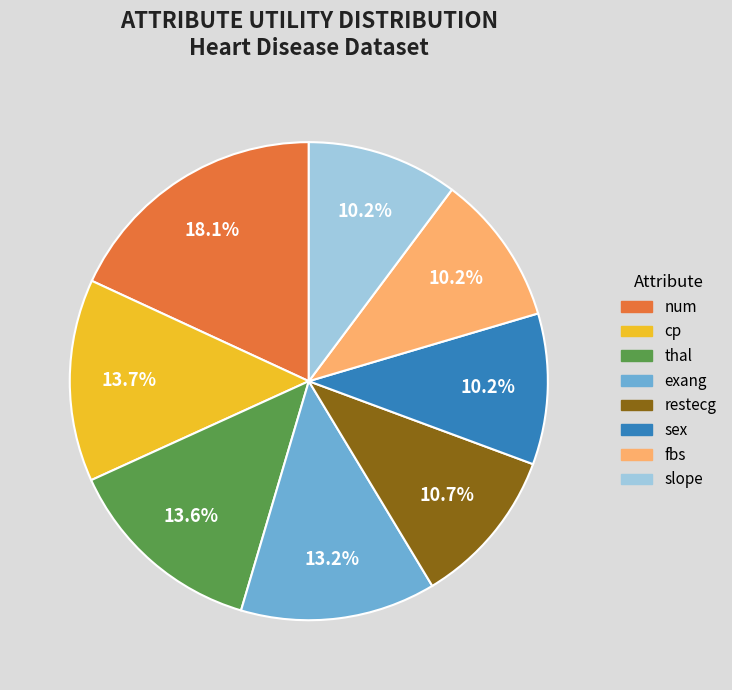

Is there a majority slice in this chart?

No